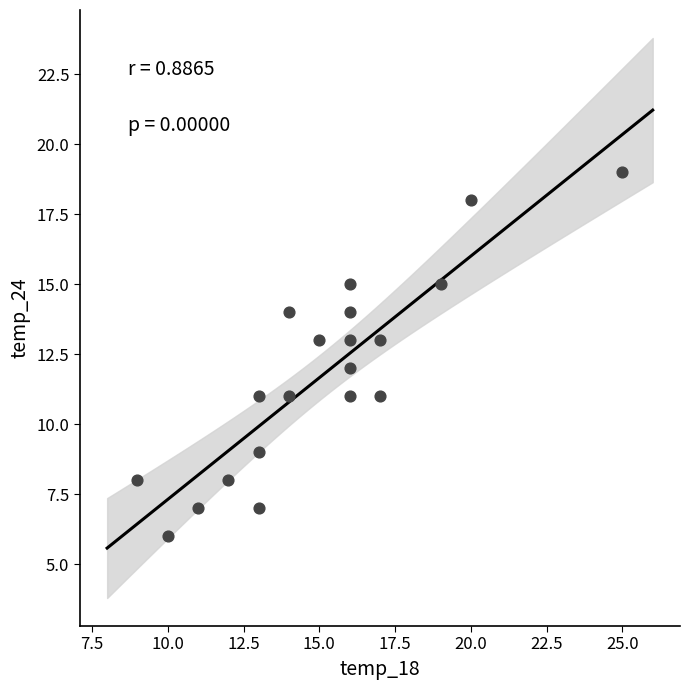

What is the range of Y values (max minus min)?

13